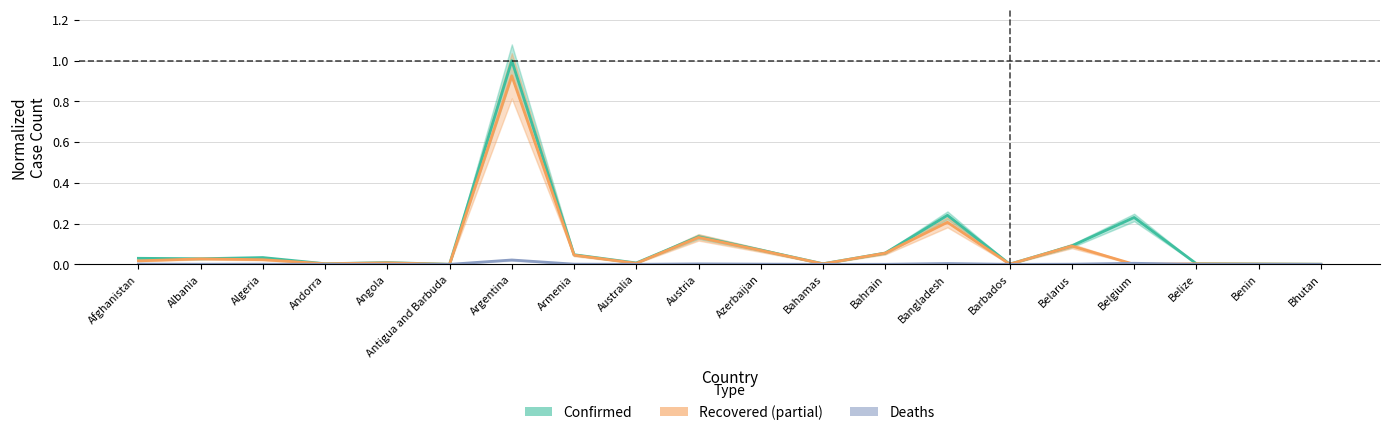

Which series has the largest range (max minus min)?

Confirmed